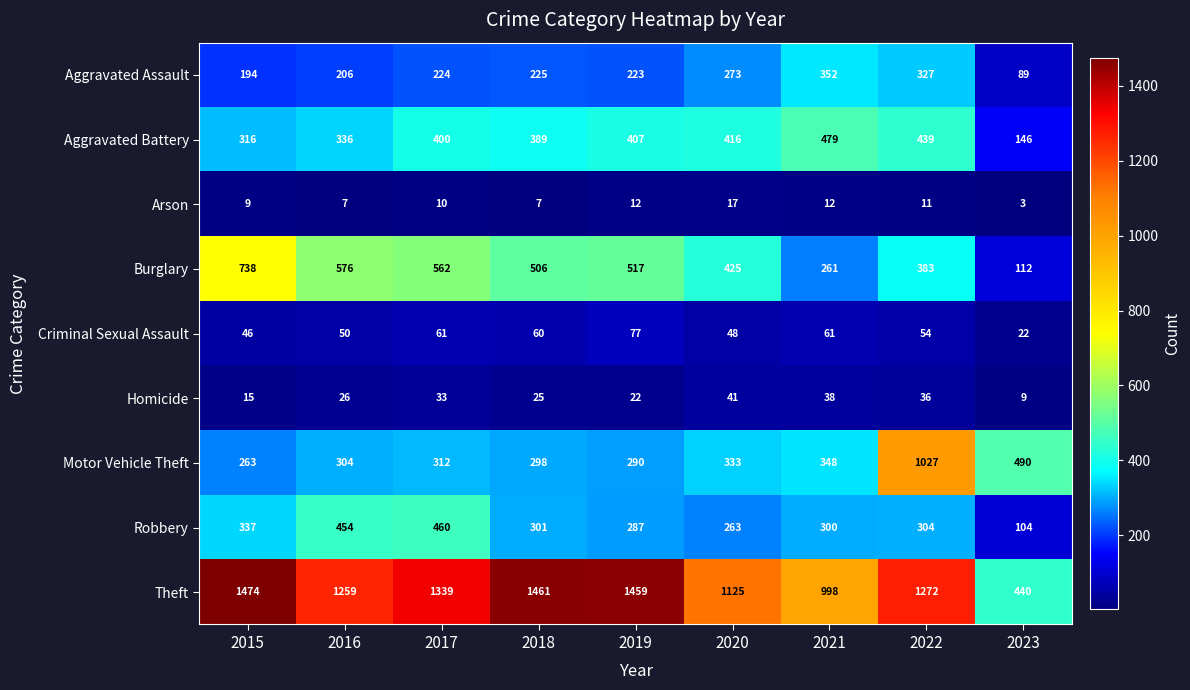

At 2015, list the series in order from largest to smallest.

Theft, Burglary, Robbery, Aggravated Battery, Motor Vehicle Theft, Aggravated Assault, Criminal Sexual Assault, Homicide, Arson